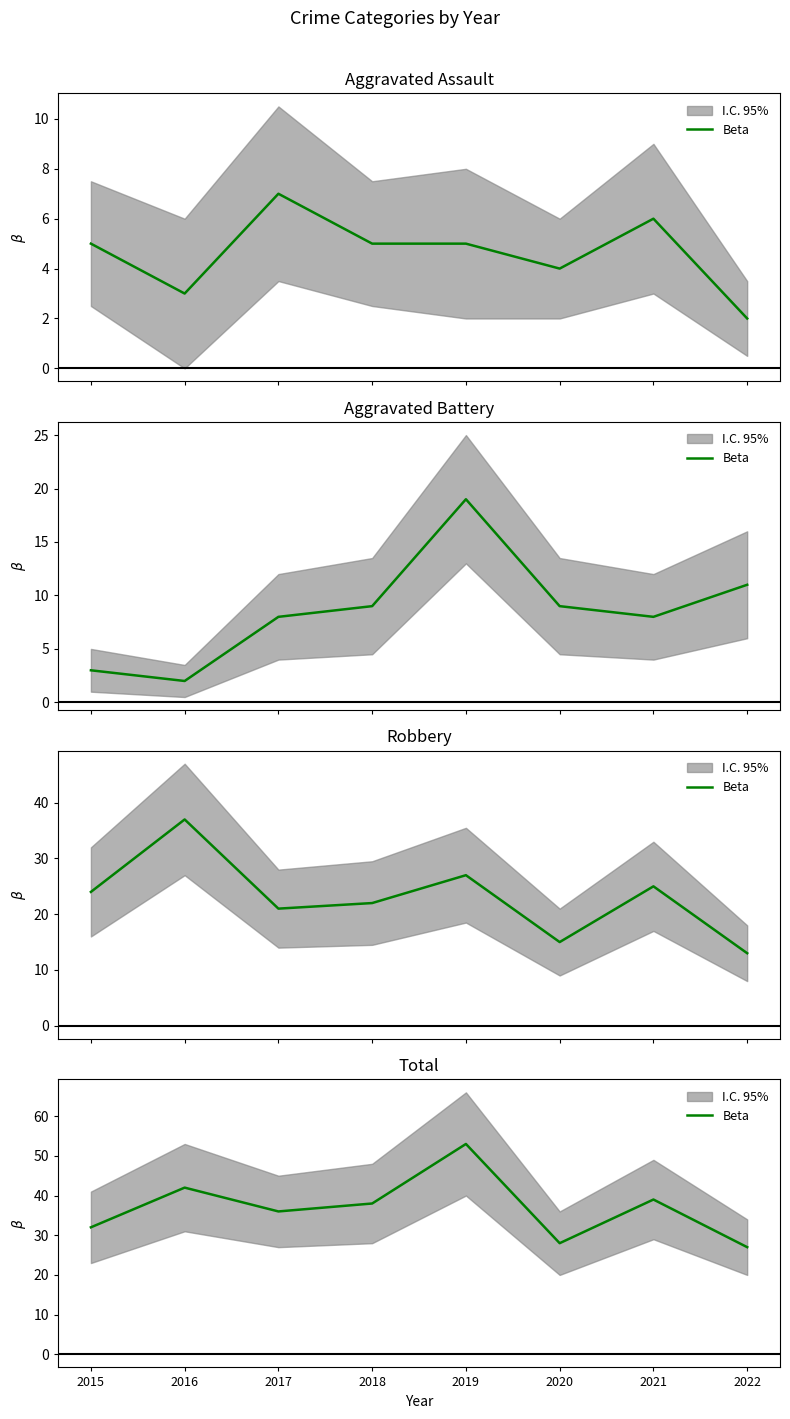

Between 2020 and 2015, which is larger?

2015